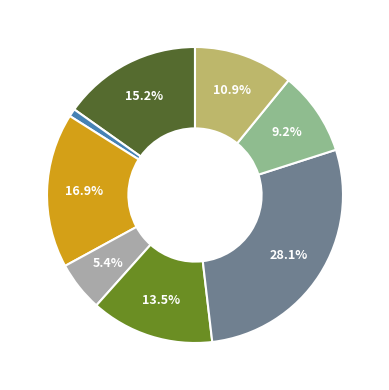

Does any single category account for the majority?

No